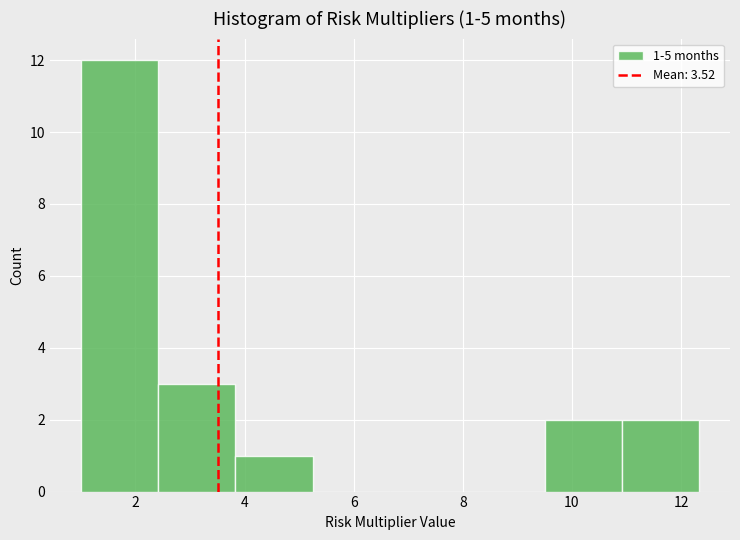

Over which range of the x-axis is the bar tallest?

1.0 to 2.4